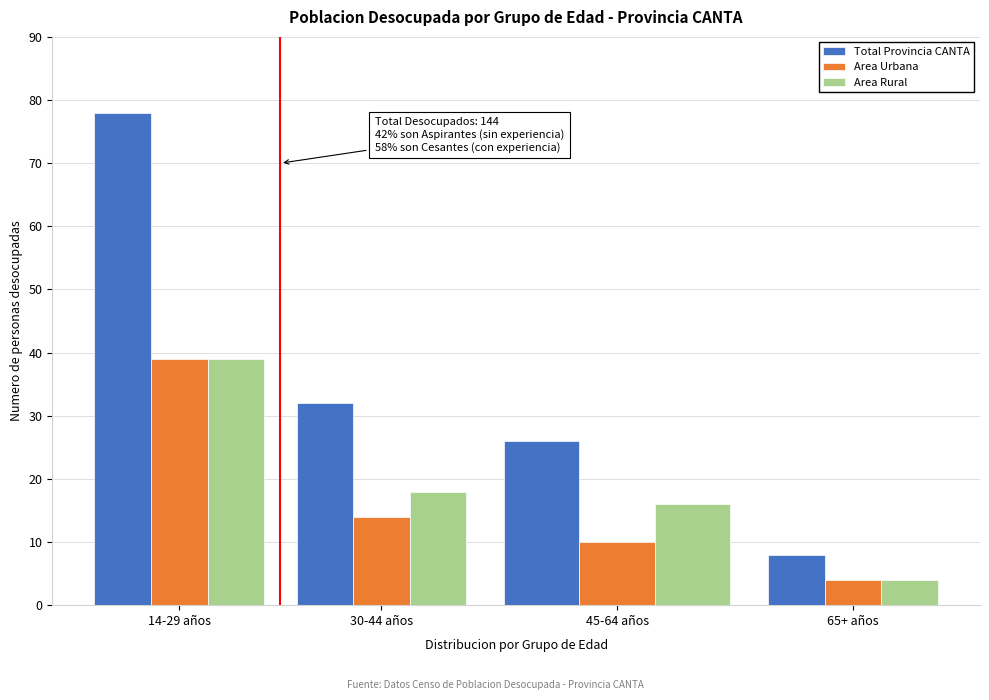

Reading left to right, transcribe all the data shown in this chart.

Total Provincia CANTA: 14-29 años=78	30-44 años=32	45-64 años=26	65+ años=8
Area Urbana: 14-29 años=39	30-44 años=14	45-64 años=10	65+ años=4
Area Rural: 14-29 años=39	30-44 años=18	45-64 años=16	65+ años=4